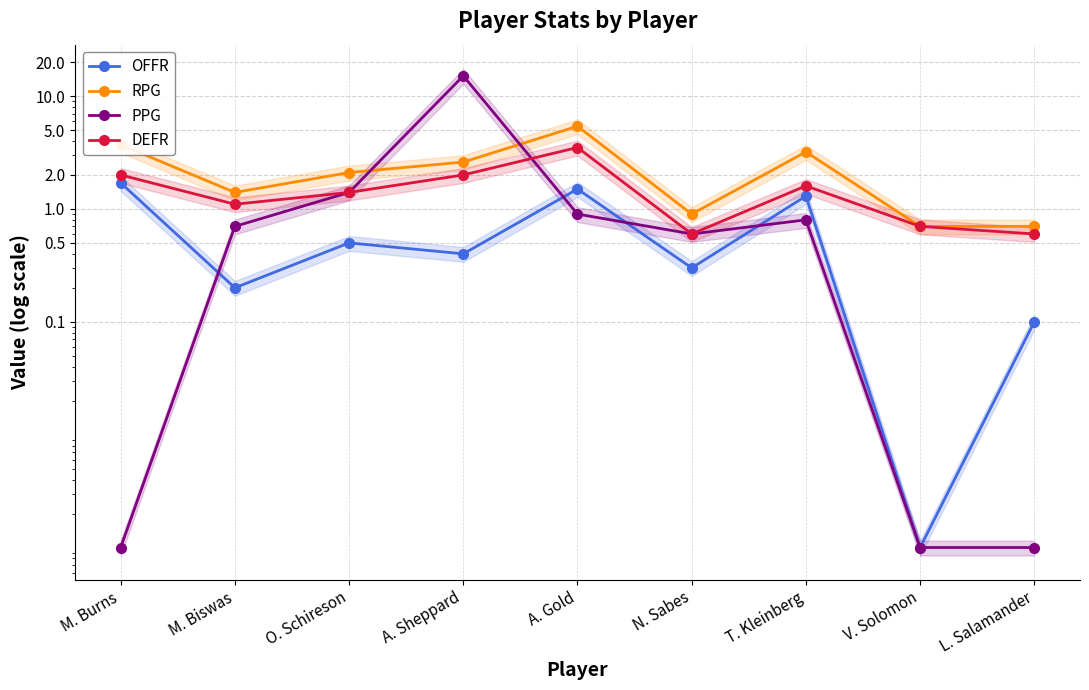

What are all the series names shown in the legend?

OFFR, RPG, PPG, DEFR